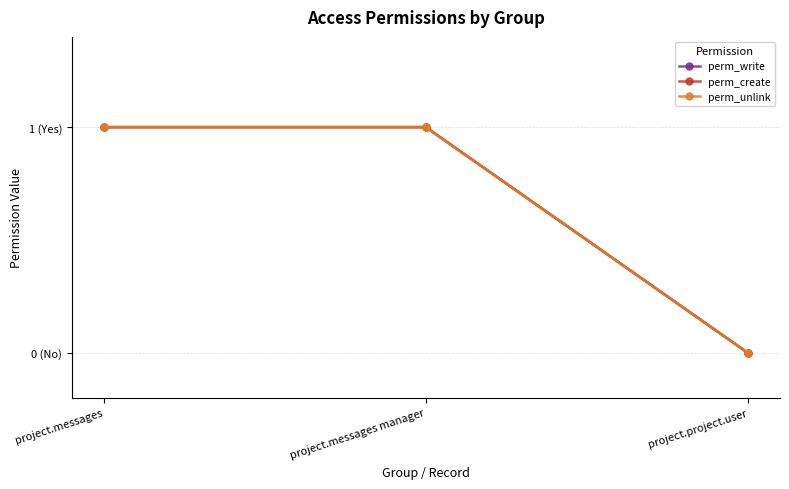

What value does the perm_create series have at project.messages manager?

1